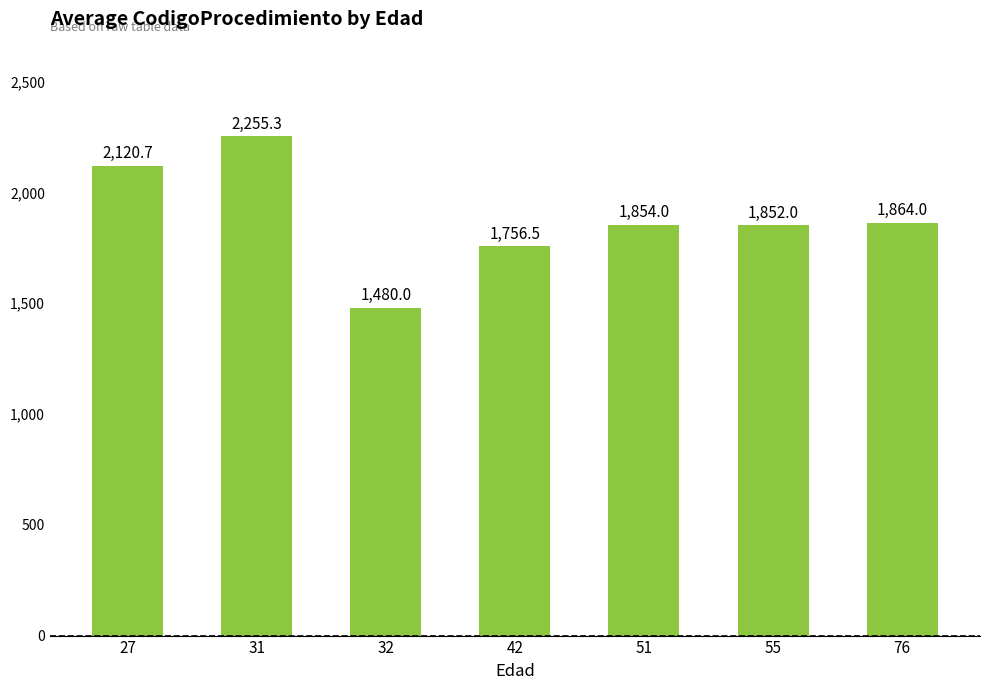

Does the chart contain any negative values?

No